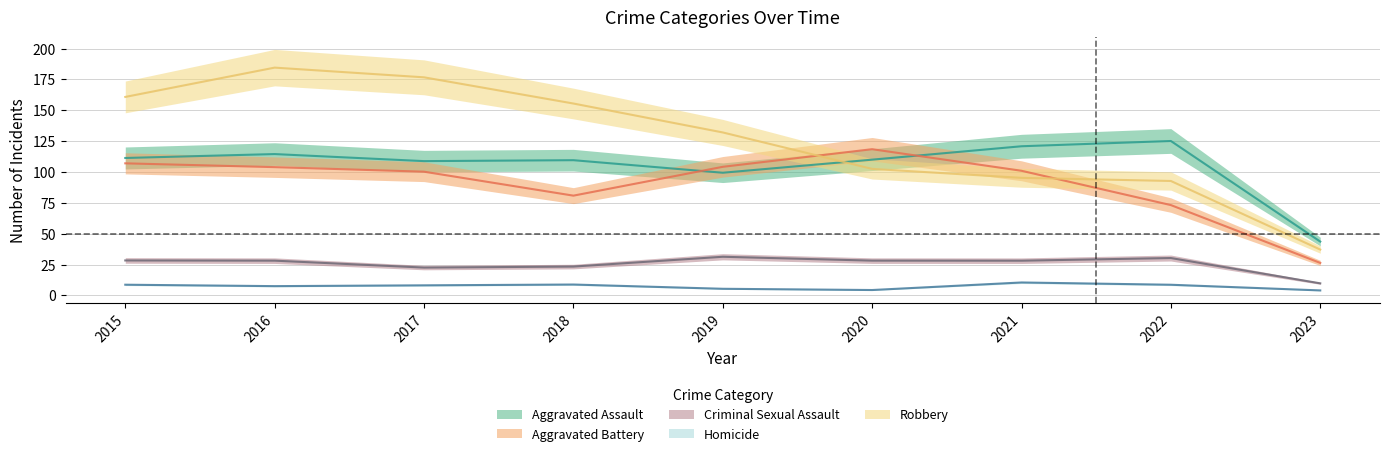

What is the average value of the Homicide series?

7.3